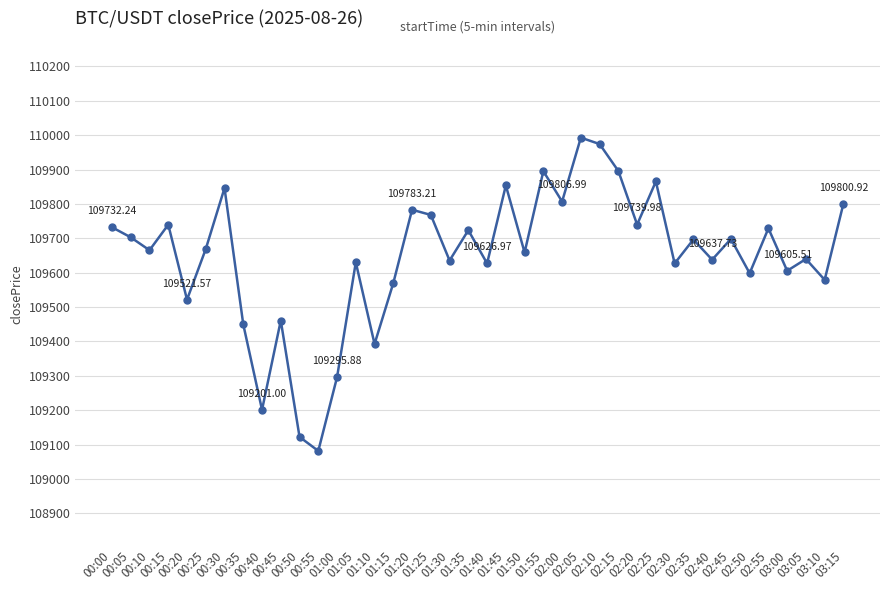

How many categories are shown in the chart?

40